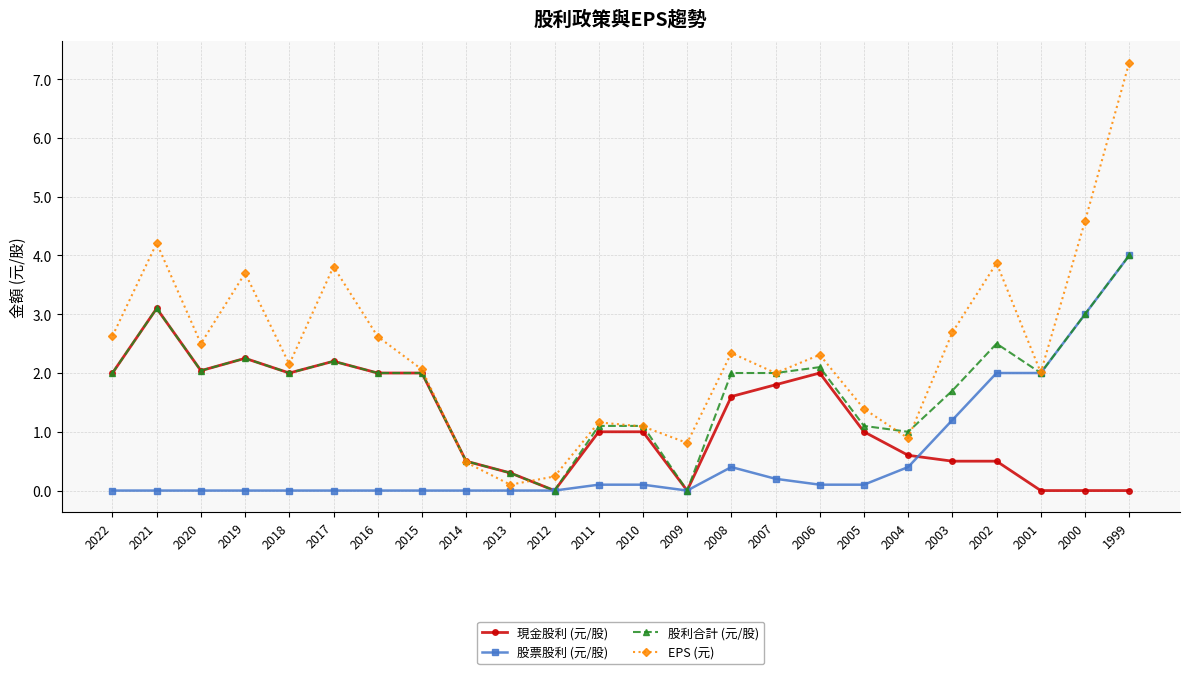

What is the spread (max minus min) of values at 2007?

1.8